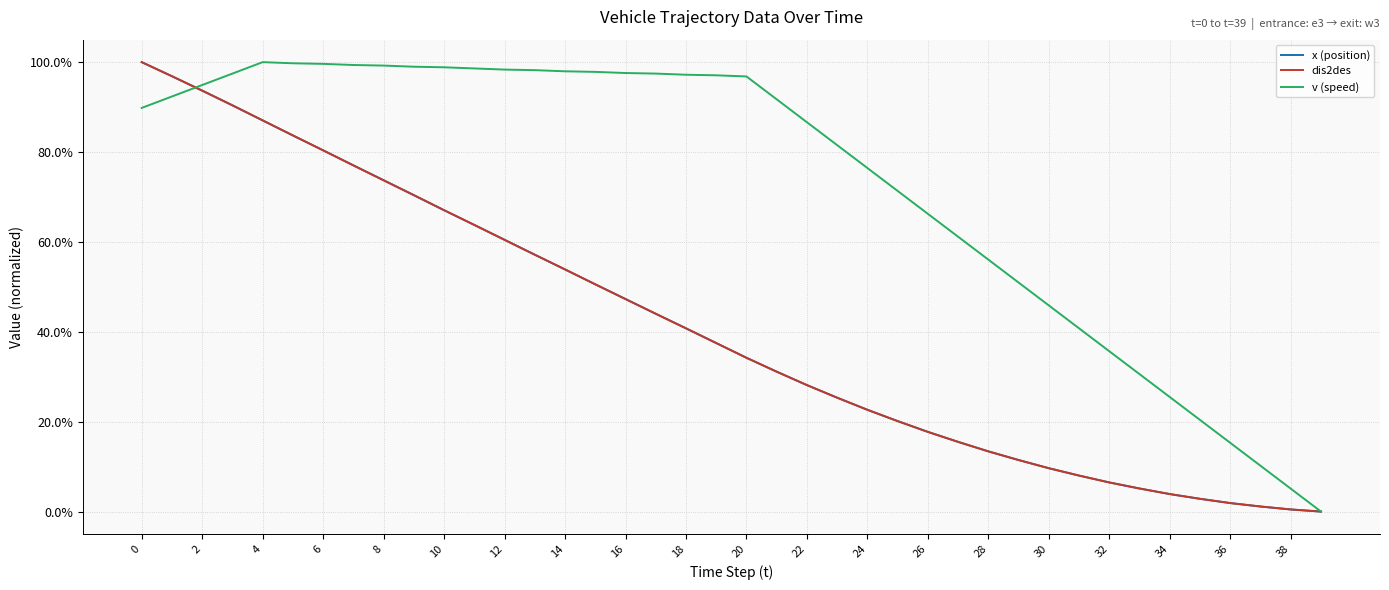

Does the chart have visible grid lines?

Yes